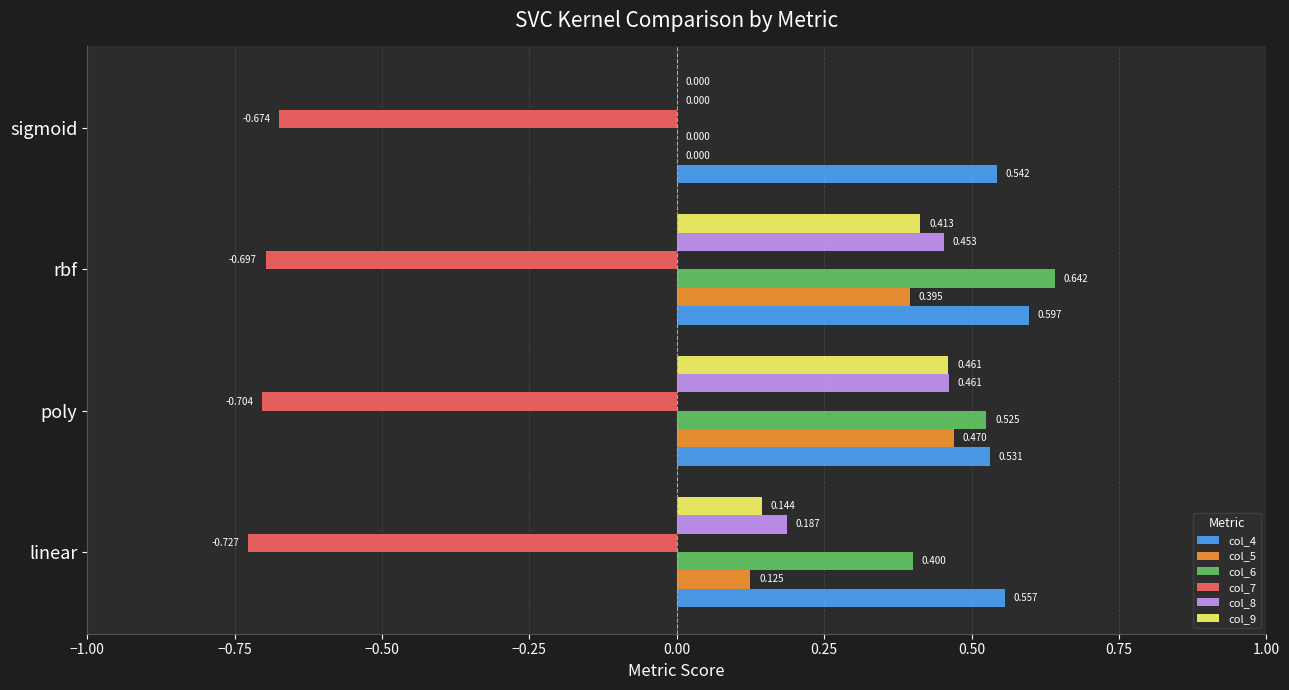

Which label corresponds to the largest value in the chart?

rbf